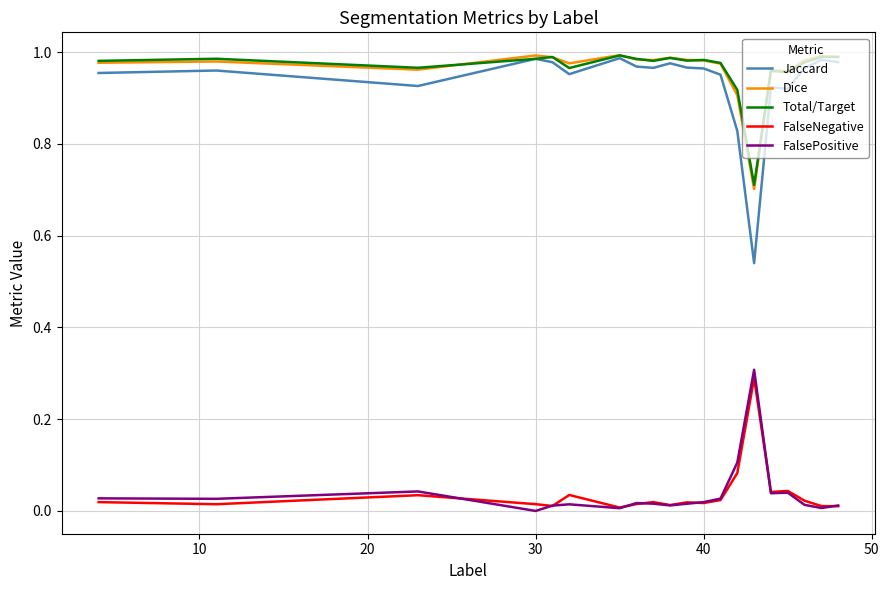

Which series has the widest spread of values?

Jaccard